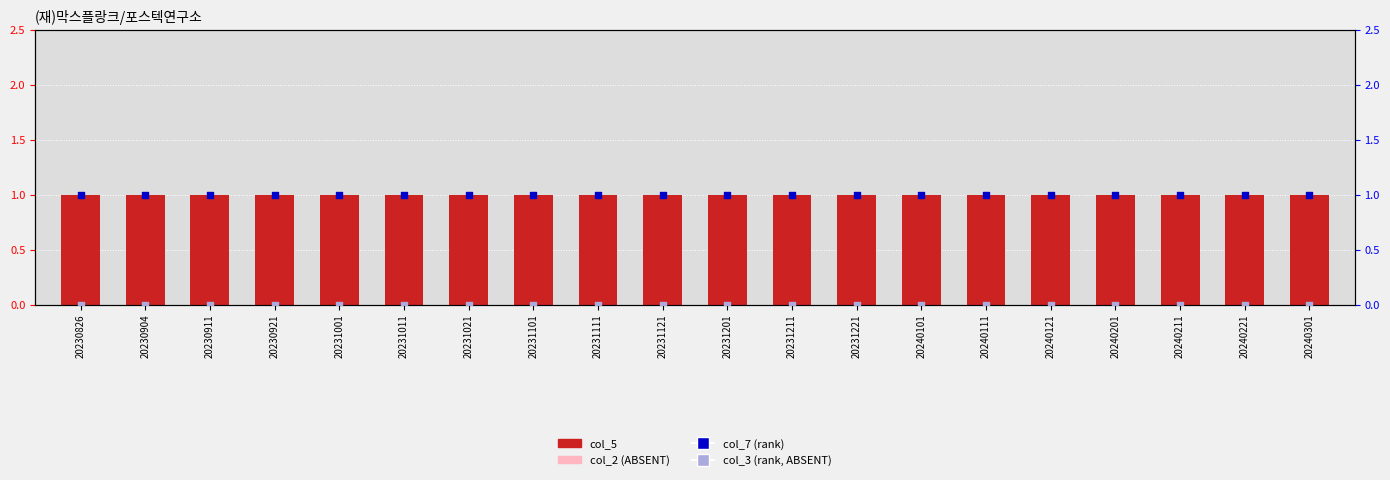

Which series has the widest spread of Y values?

col_5 (count)